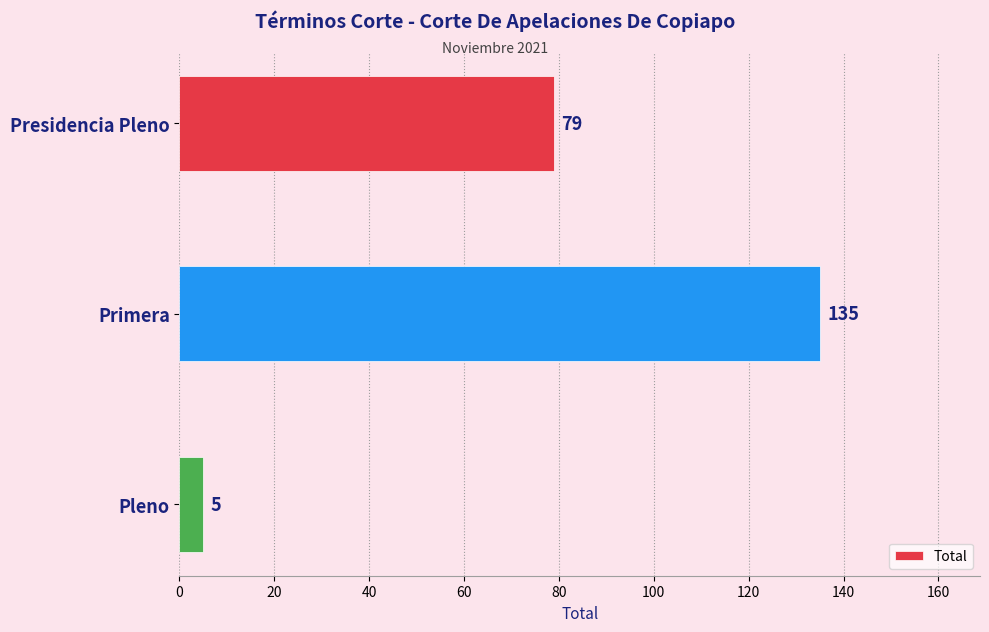

True or false: the data shows 135 at Primera.

True